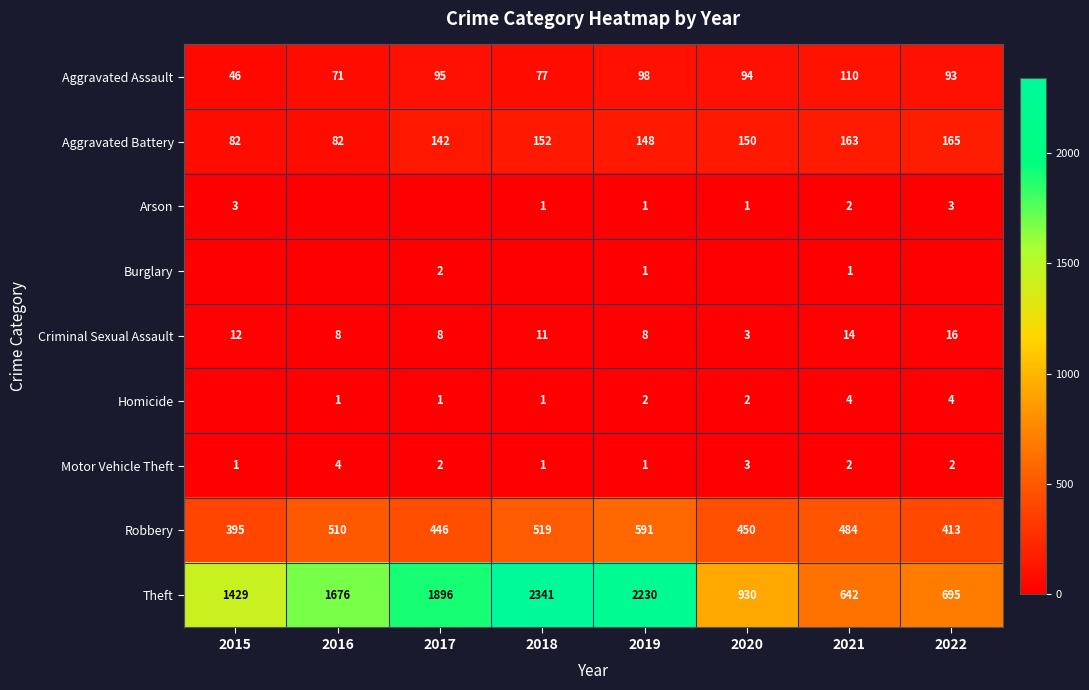

The value of Burglary at 2022 is 0. True or false?

True